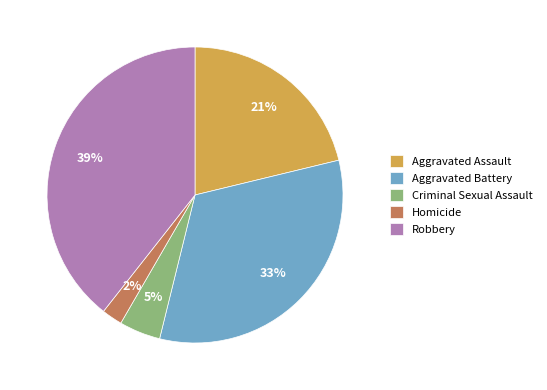

The Aggravated Battery slice represents 33% of the pie. True or false?

True